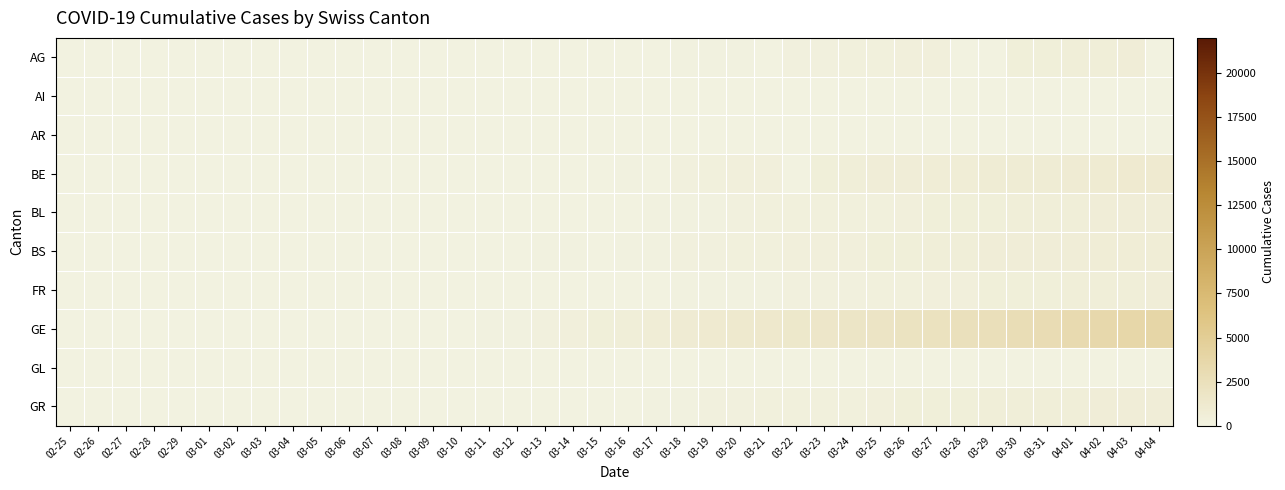

Between 02-26 and 03-16, which is larger?

03-16